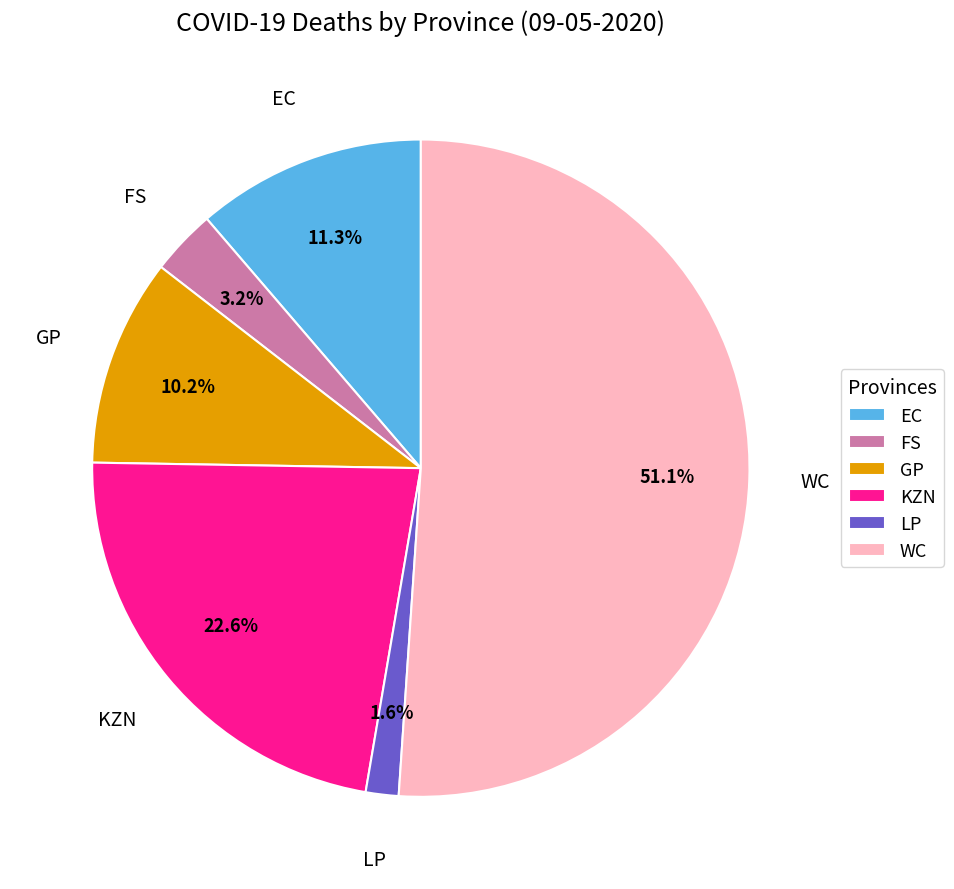

Which category has the biggest portion of the pie?

WC